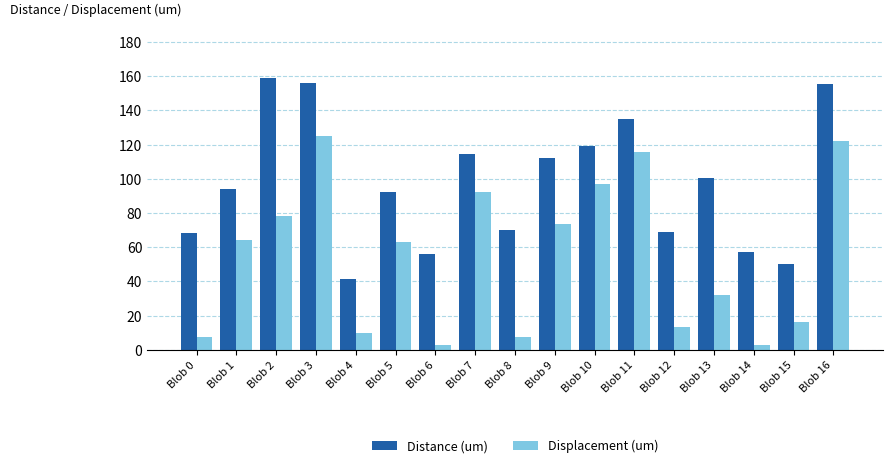

What is the value of the Displacement (um) bar at the 4th from the left?

125.0